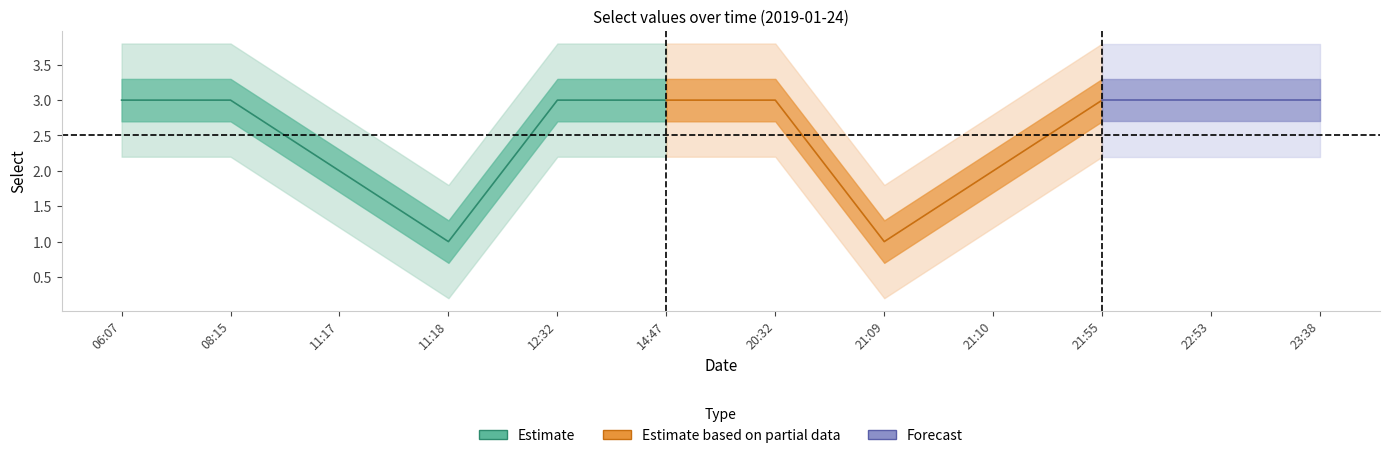

Is this an area chart (filled region under the line)?

No